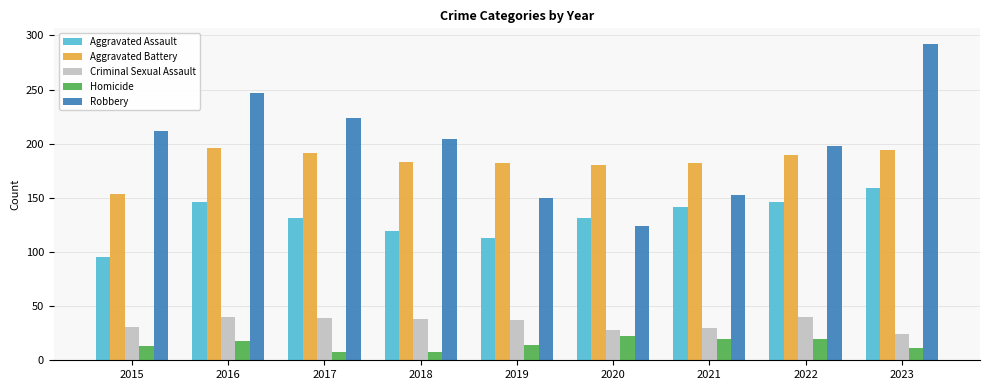

What is the spread (max minus min) of values at 2023?

281